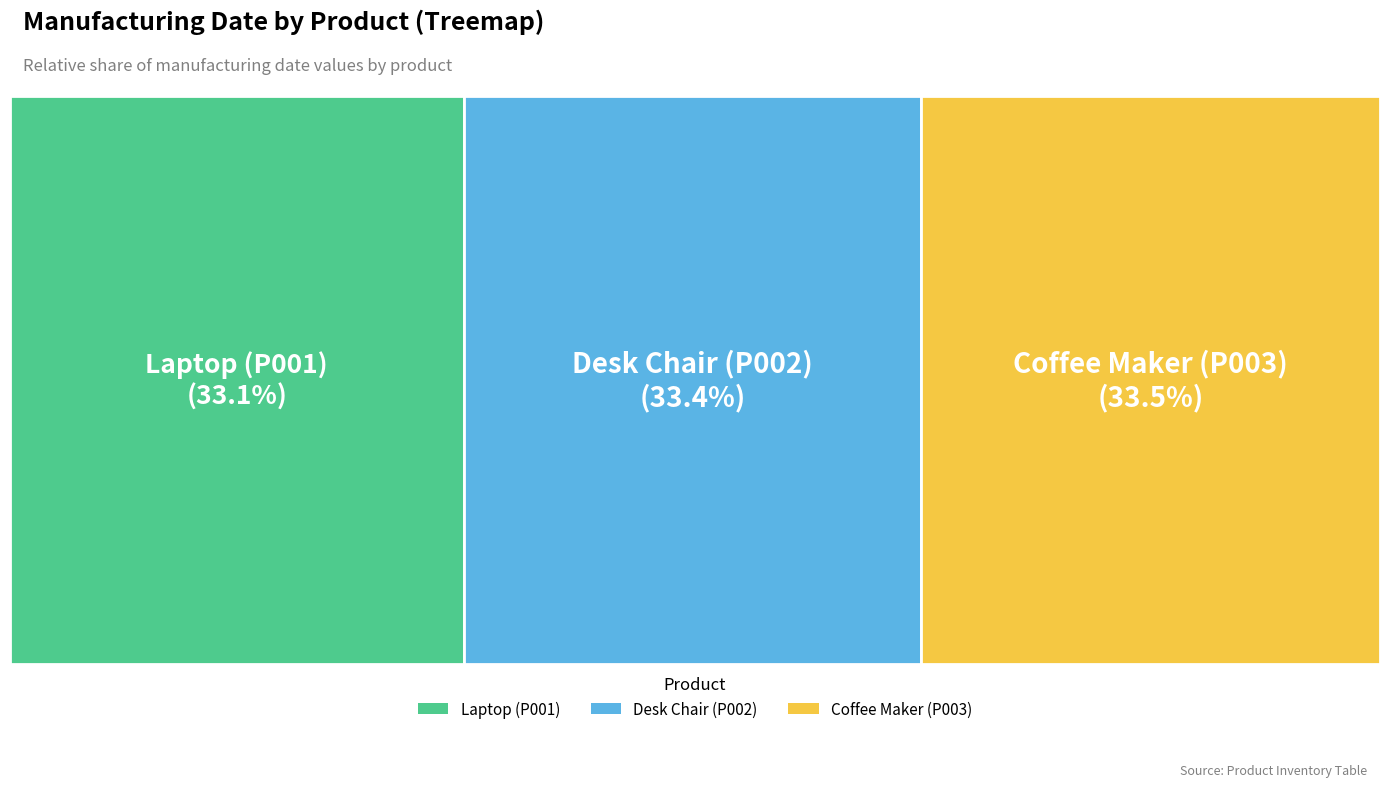

To the nearest percent, what portion does Laptop (P001) represent?

33%